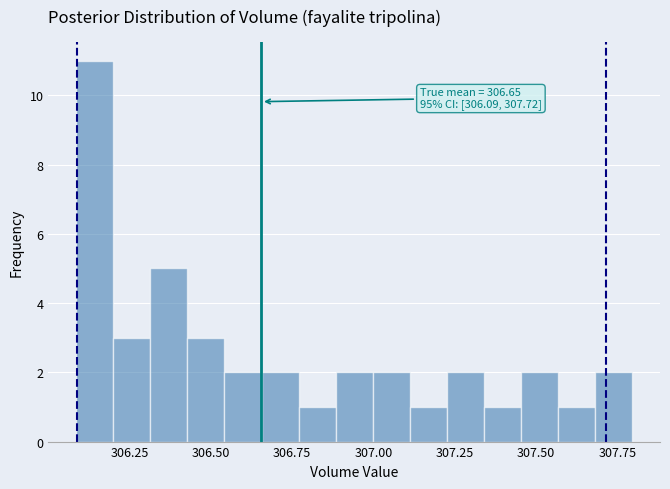

Read against the x-axis, roughly where is the centre of the tallest bar?

306.15